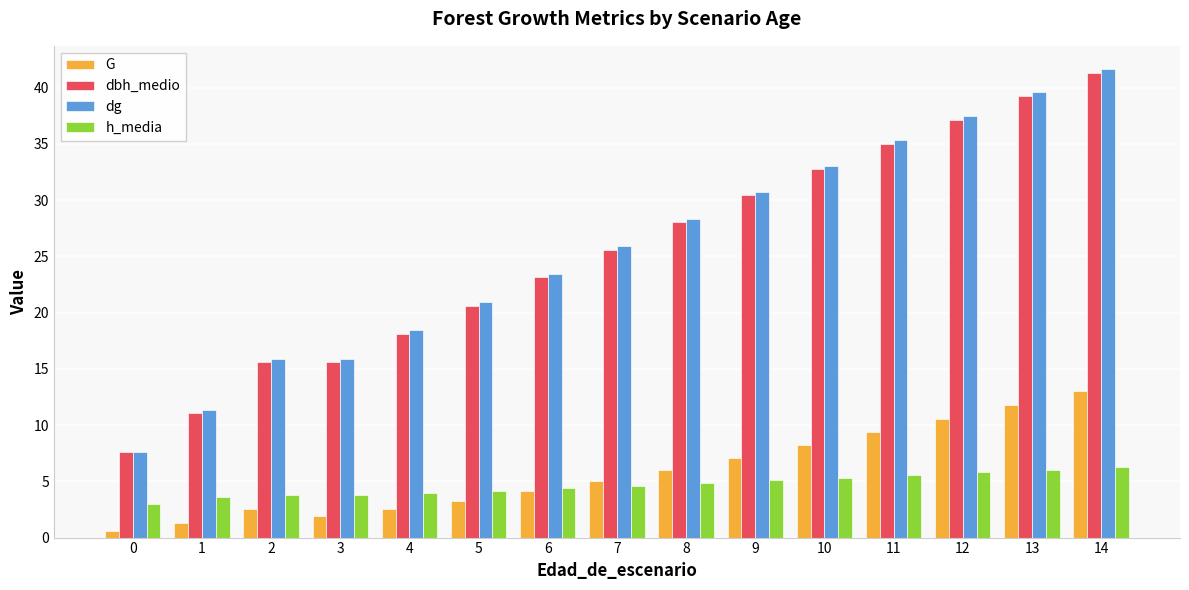

True or false: dg has a value of 39.6 at 13.

True